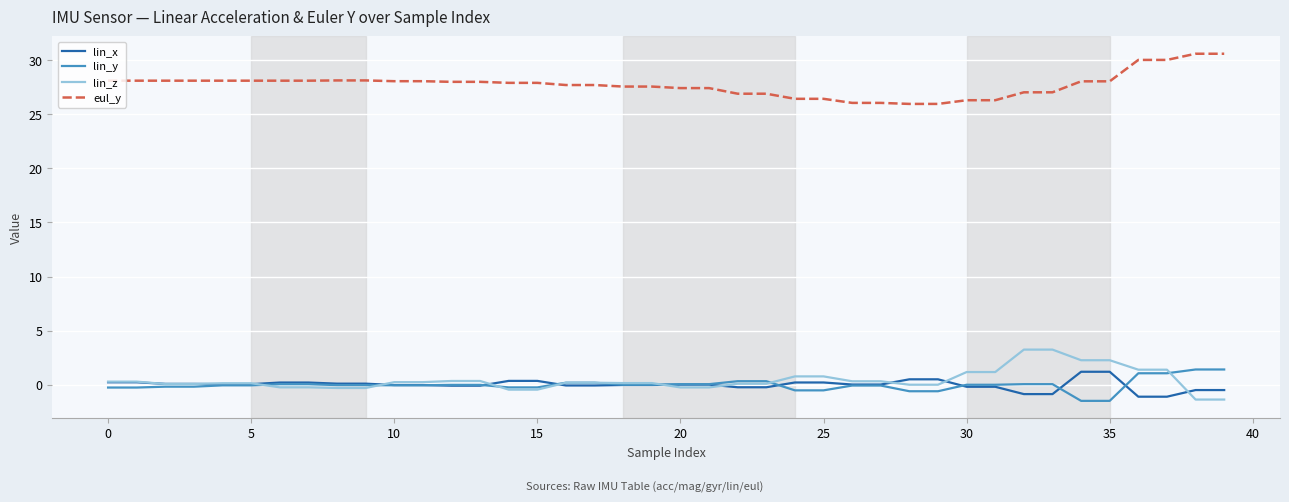

What is the minimum value shown in the chart?

-1.5